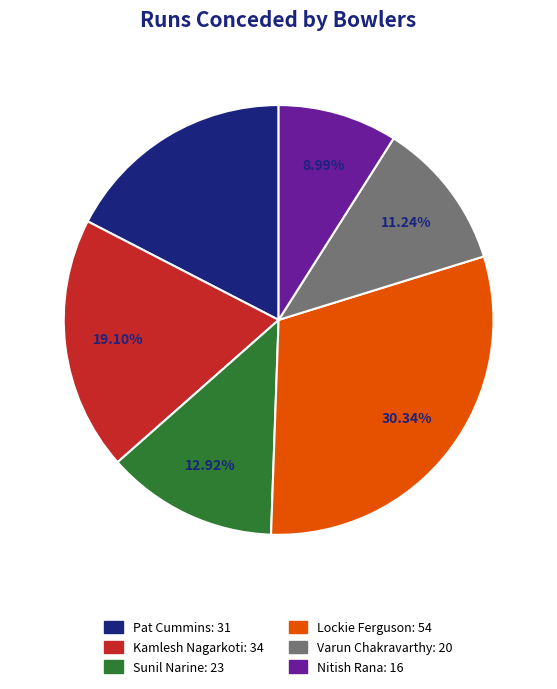

Is Lockie Ferguson the majority of the pie?

No